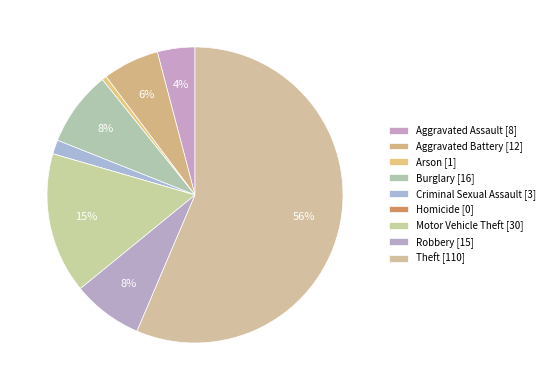

Do Robbery and Arson together represent more than half of the pie?

No